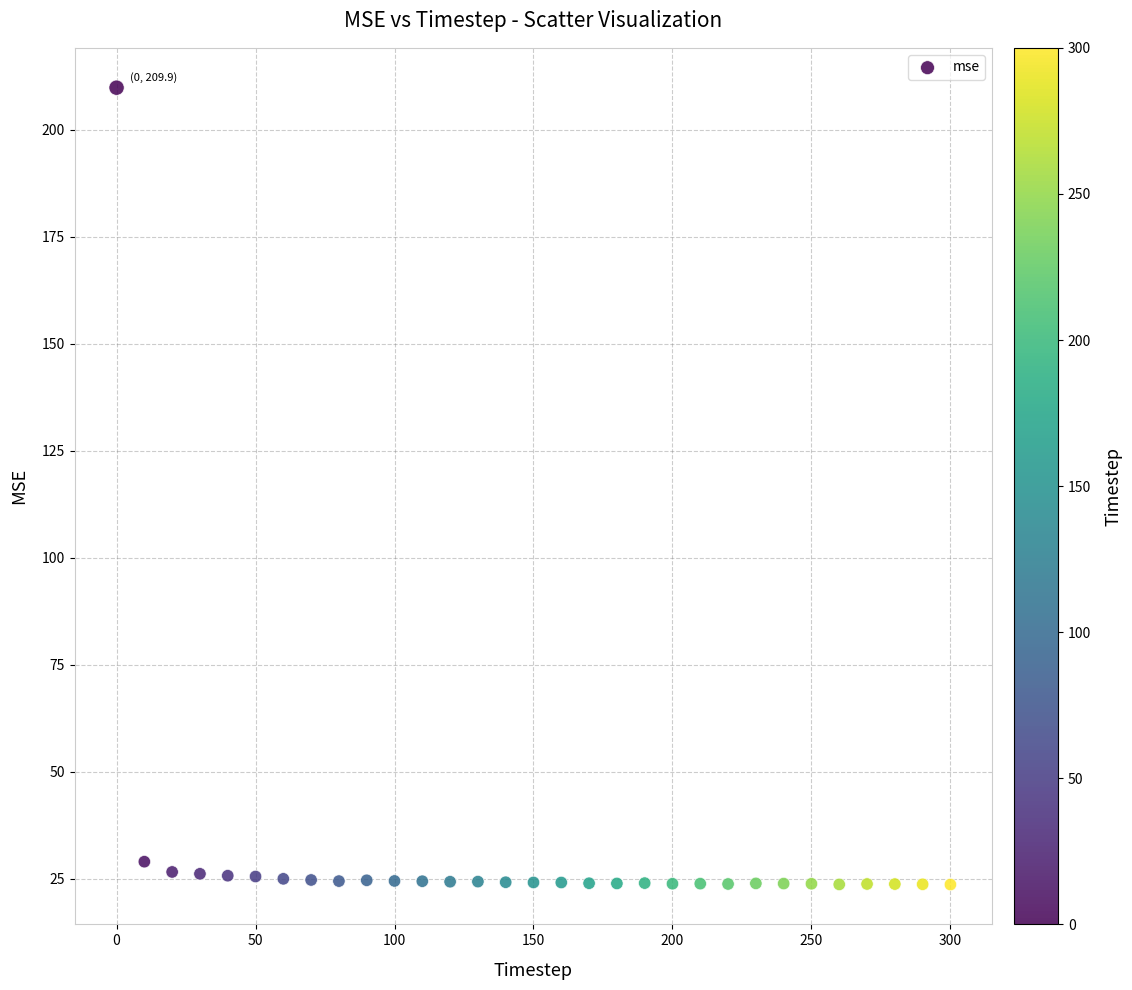

What Y value in the scatter plot is closest to 116?

29.0